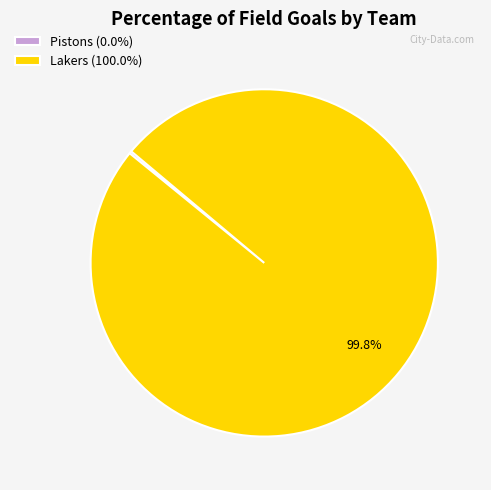

Is there any slice that represents more than half of the pie?

Yes